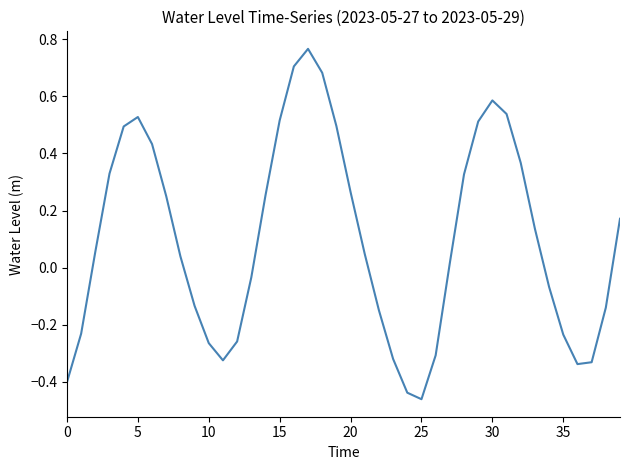

What is the difference between the maximum and minimum values?

1.2